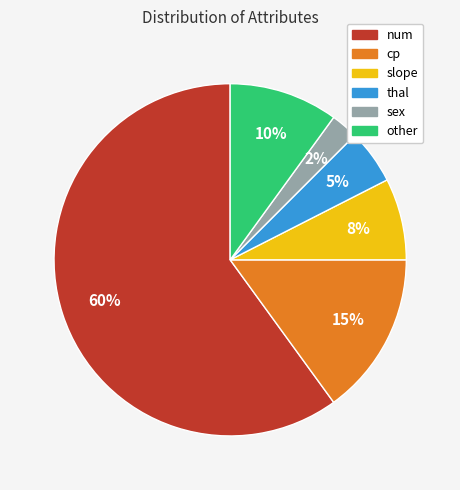

Count the number of slices in the pie.

6